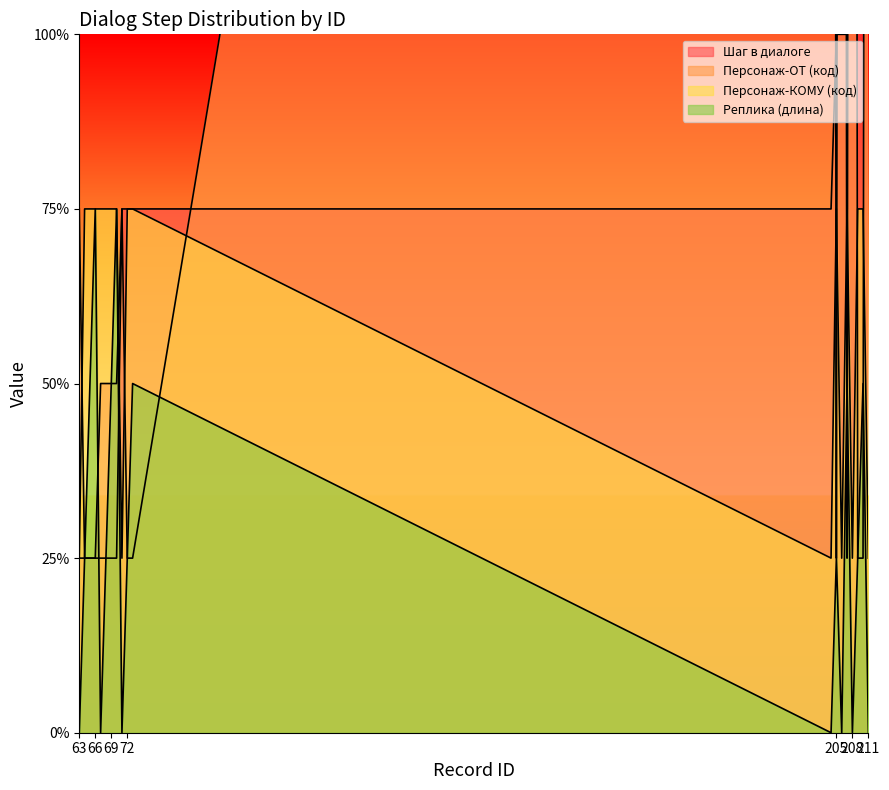

The Персонаж-ОТ (код) series shows 25 at 206. True or false?

True